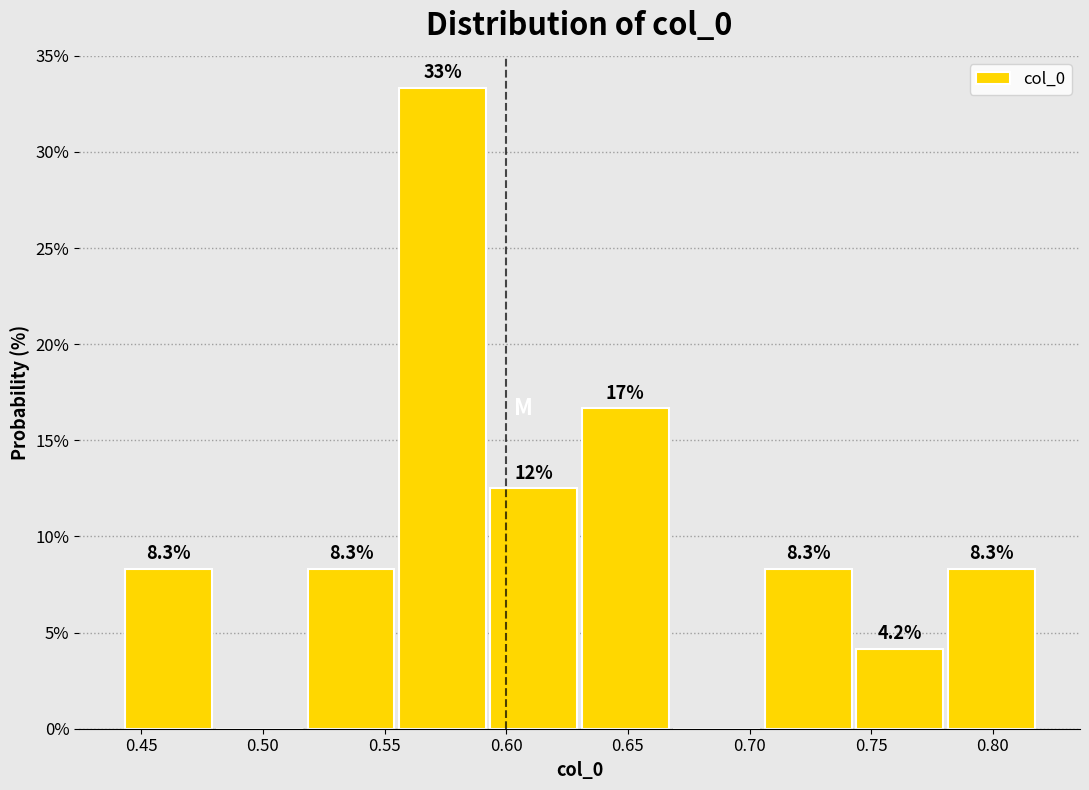

Which range on the x-axis has the tallest bar?

0.555 to 0.595